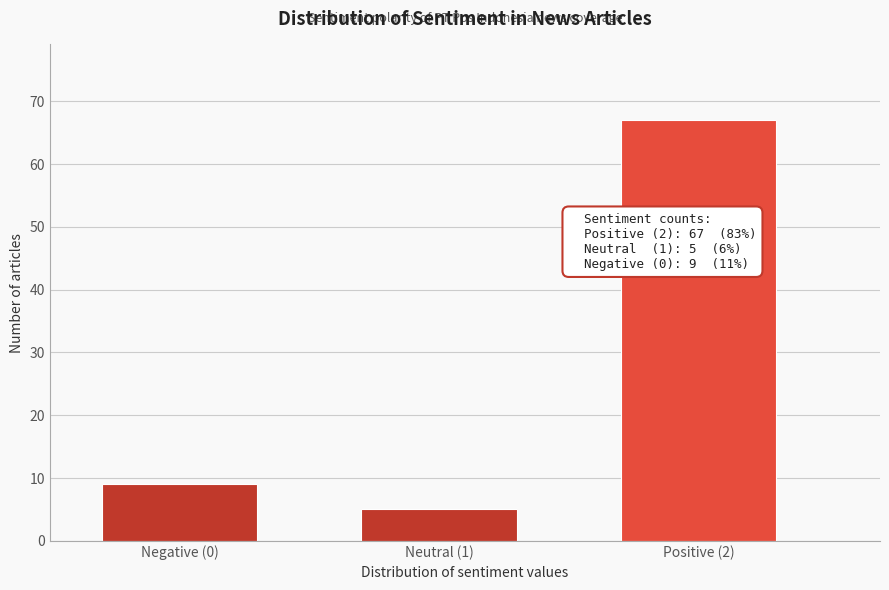

Reading left to right, list all the values displayed in this chart.

Negative (0)=9	Neutral (1)=5	Positive (2)=67